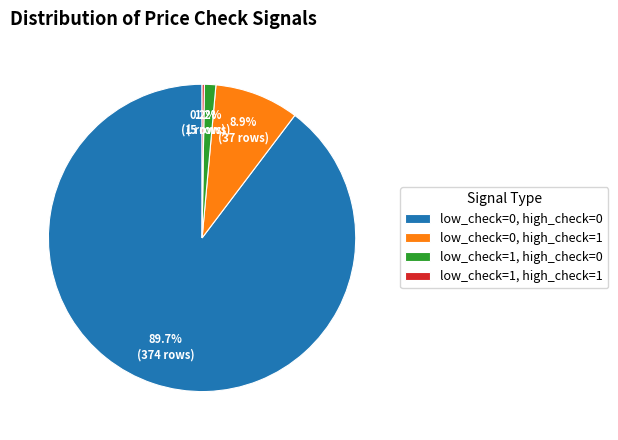

To the nearest percent, what is the average slice percentage?

25%